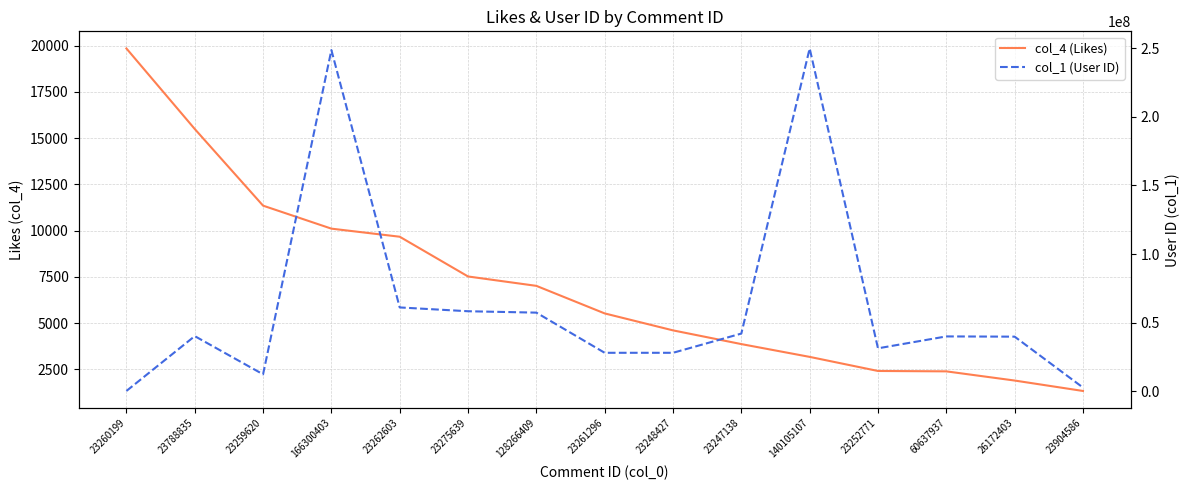

True or false: col_4 (Likes) and col_1 (User ID) intersect in this chart.

False